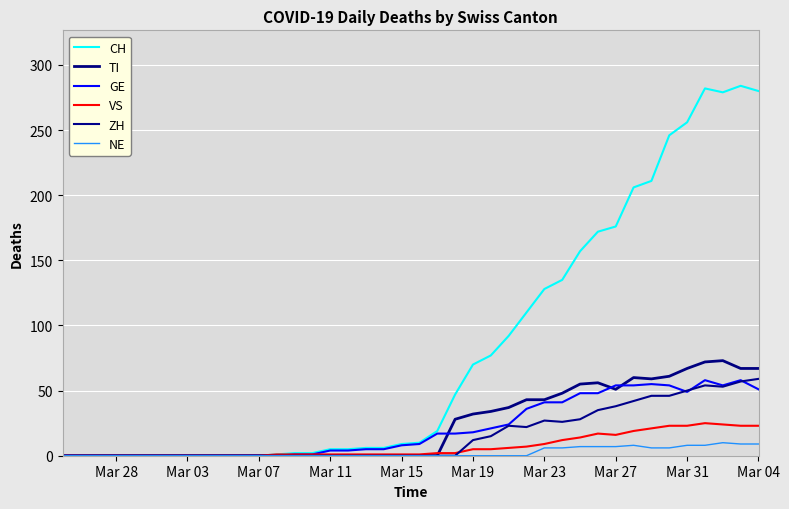

What is the difference between the second highest and second lowest values in the TI series?

72